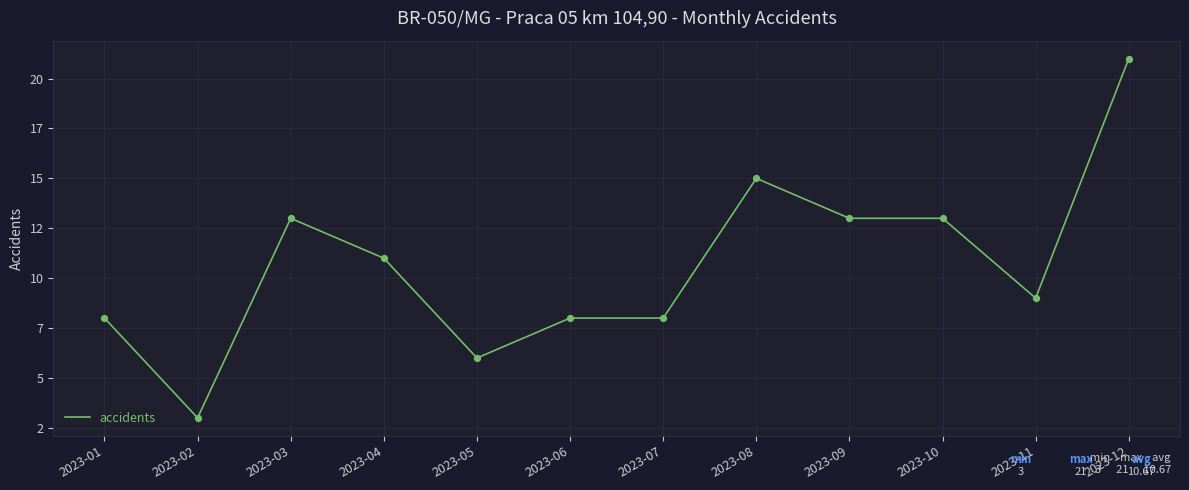

Approximately how many times larger is the value at 2023-05 compared to 2023-04?

0.5